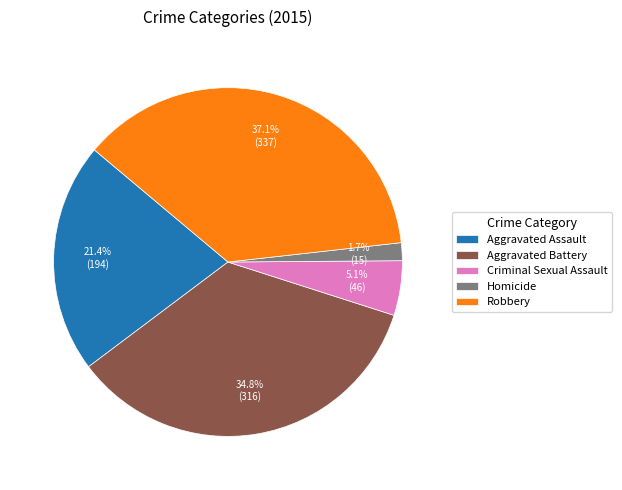

To the nearest percent, what percentage of the pie is Homicide?

2%